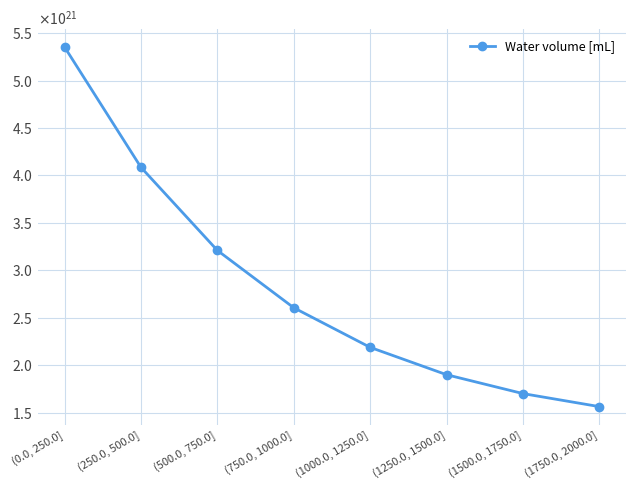

List the labels in order of value, largest first.

(0.0, 250.0], (250.0, 500.0], (500.0, 750.0], (750.0, 1000.0], (1000.0, 1250.0], (1250.0, 1500.0], (1500.0, 1750.0], (1750.0, 2000.0]